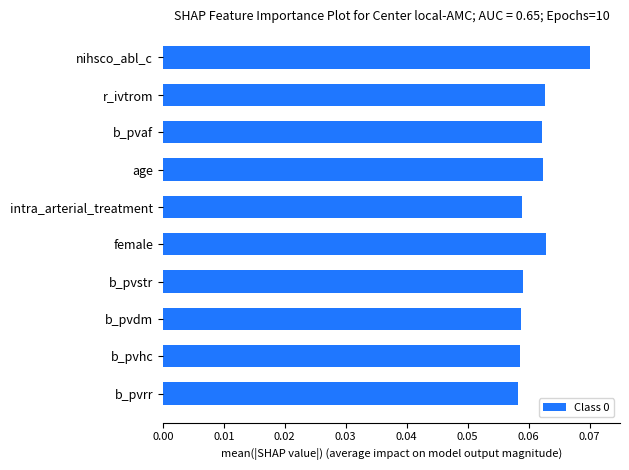

Count the values in the range 0 to 1.

10